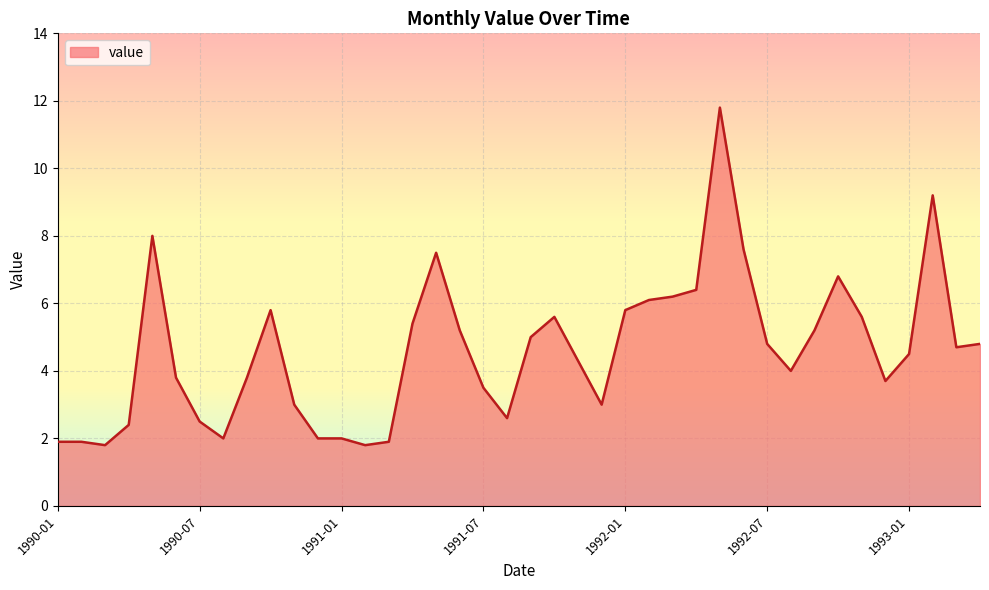

What is the difference between the second highest and minimum values?

7.4